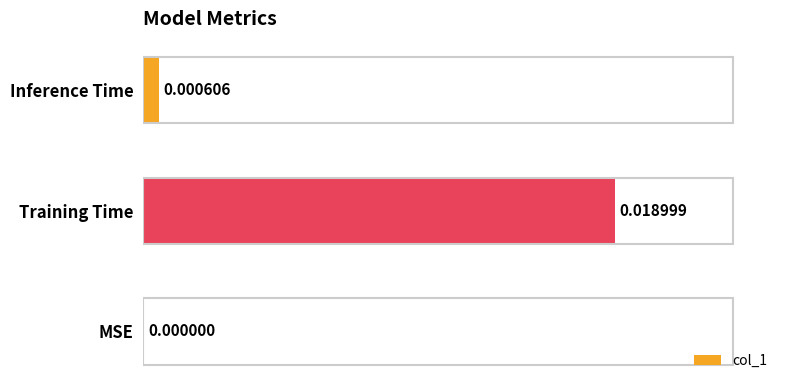

At which label is the value closest to 0?

MSE